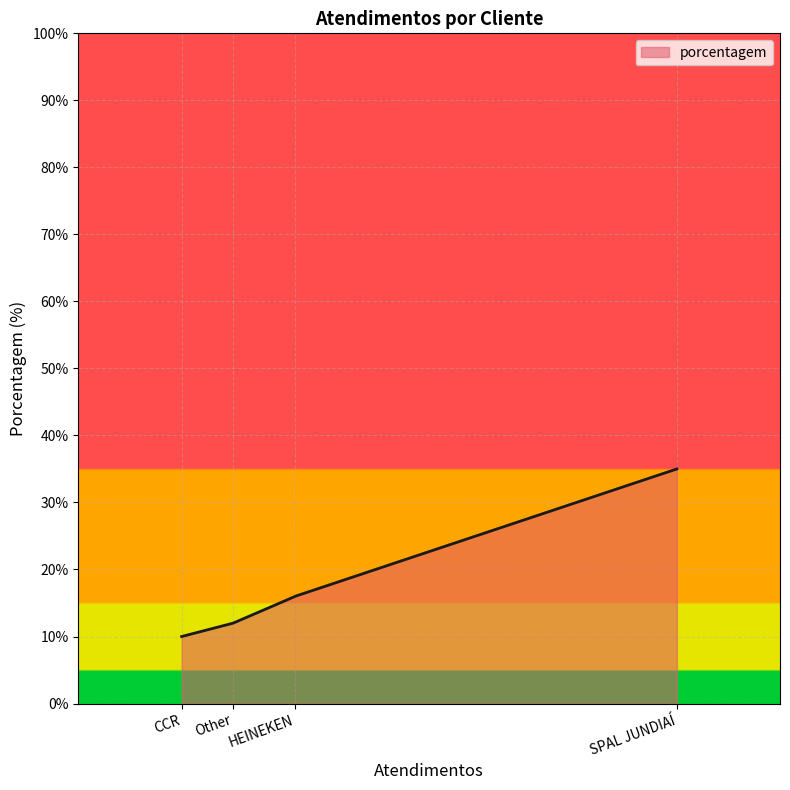

What is the difference between the maximum and minimum values?

25.0